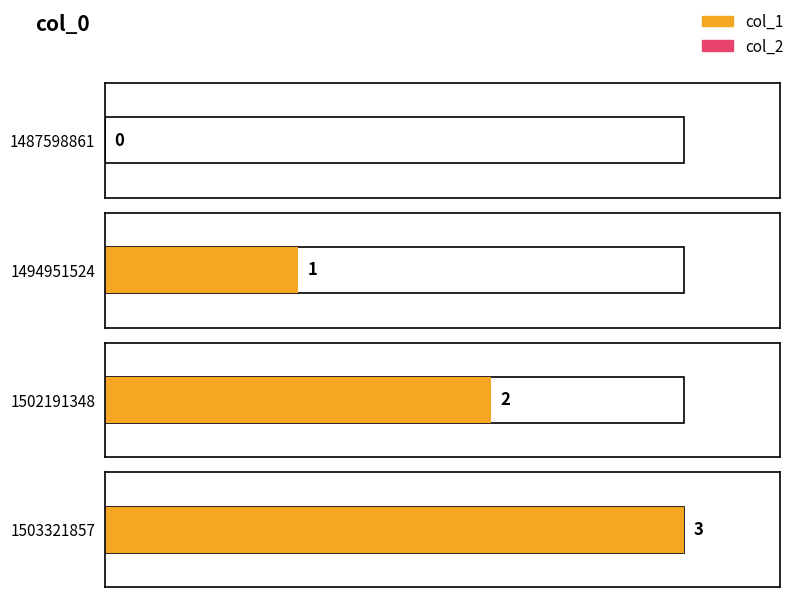

Reading left to right, list all the values displayed in this chart.

col_1: 0	1	2	3
col_2: 0	0	0	0